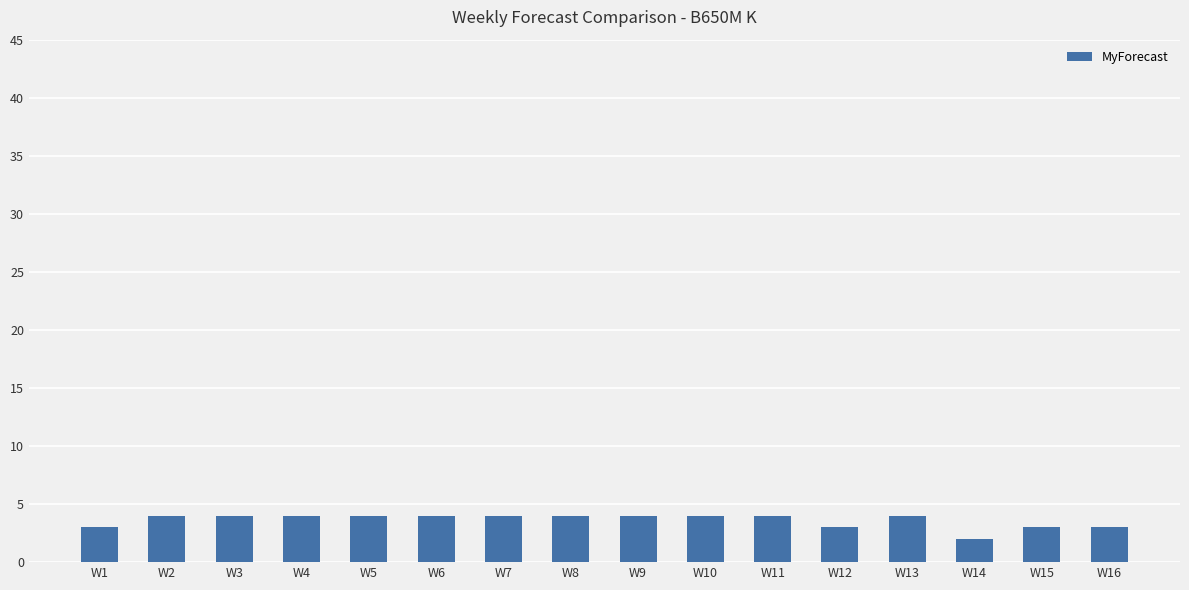

What is the ratio of the value at W13 to the value at W15?

1.3